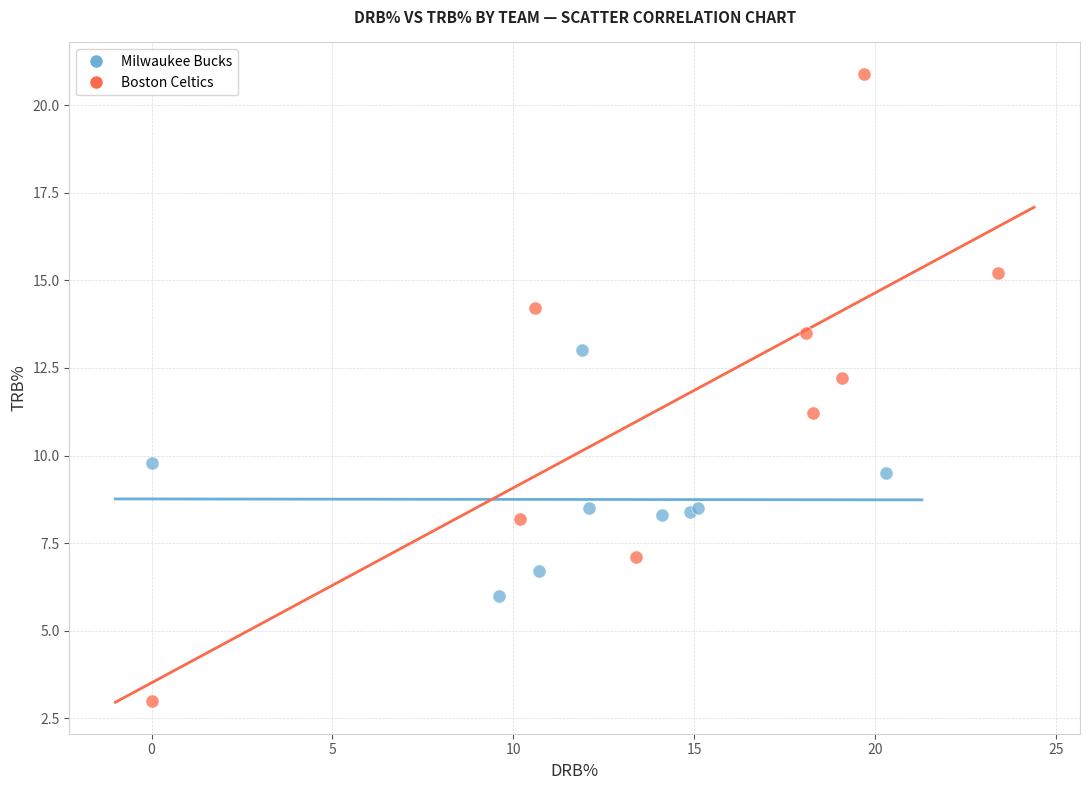

Which series reaches the minimum Y coordinate?

Boston Celtics